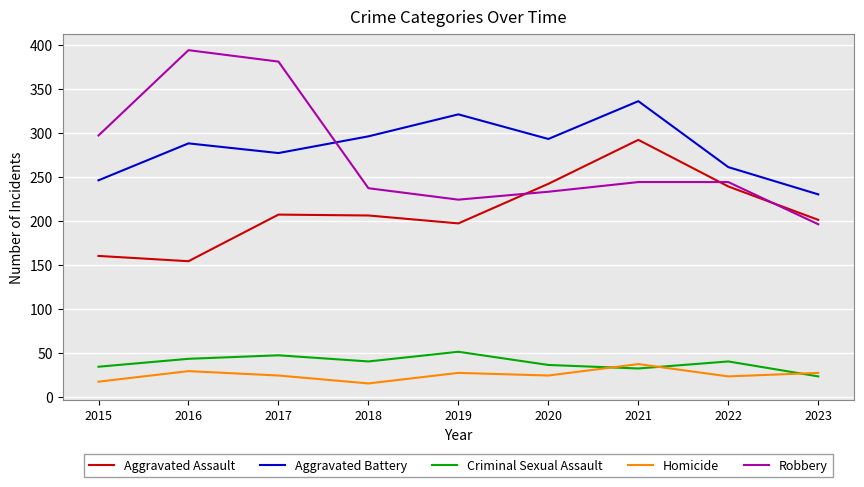

Is the value of Aggravated Battery at 2022 greater than the value of Homicide at 2016?

Yes